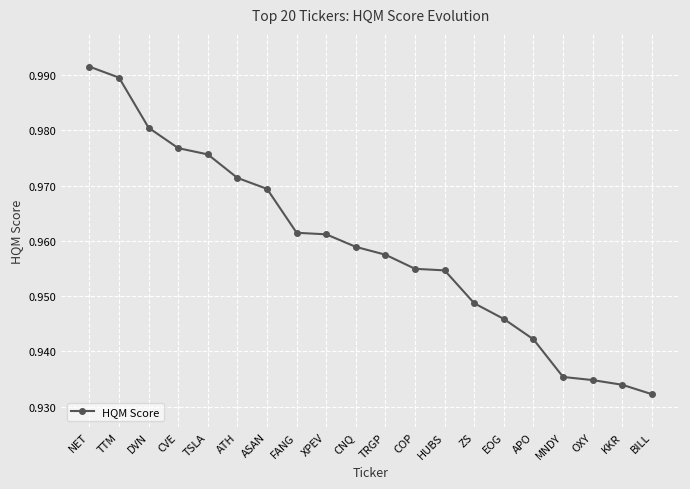

Which label corresponds to the smallest value in the chart?

BILL